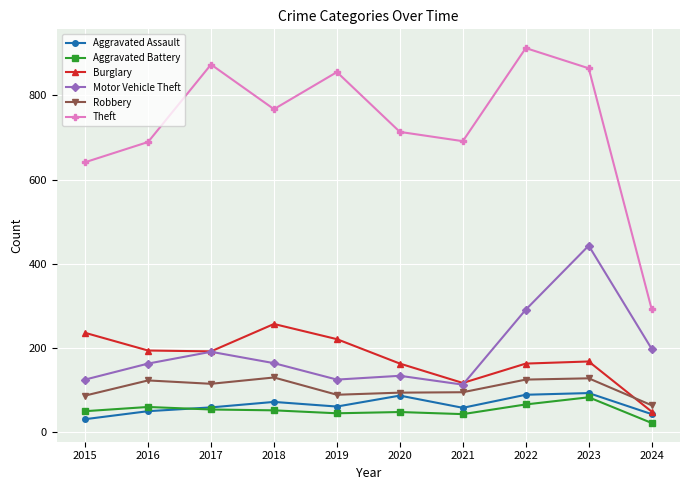

Read the Burglary value at 2019.

221